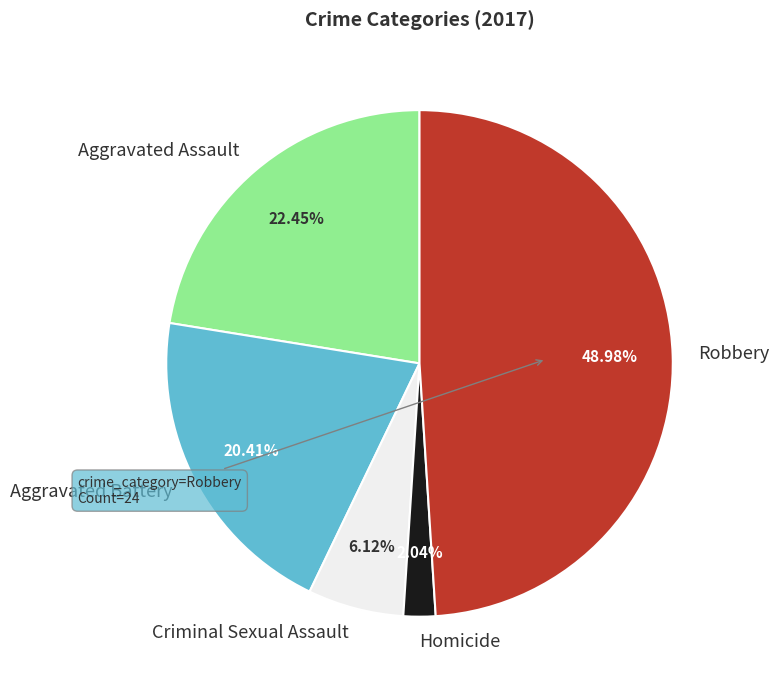

Is the sum of Homicide and Aggravated Battery greater than half?

No